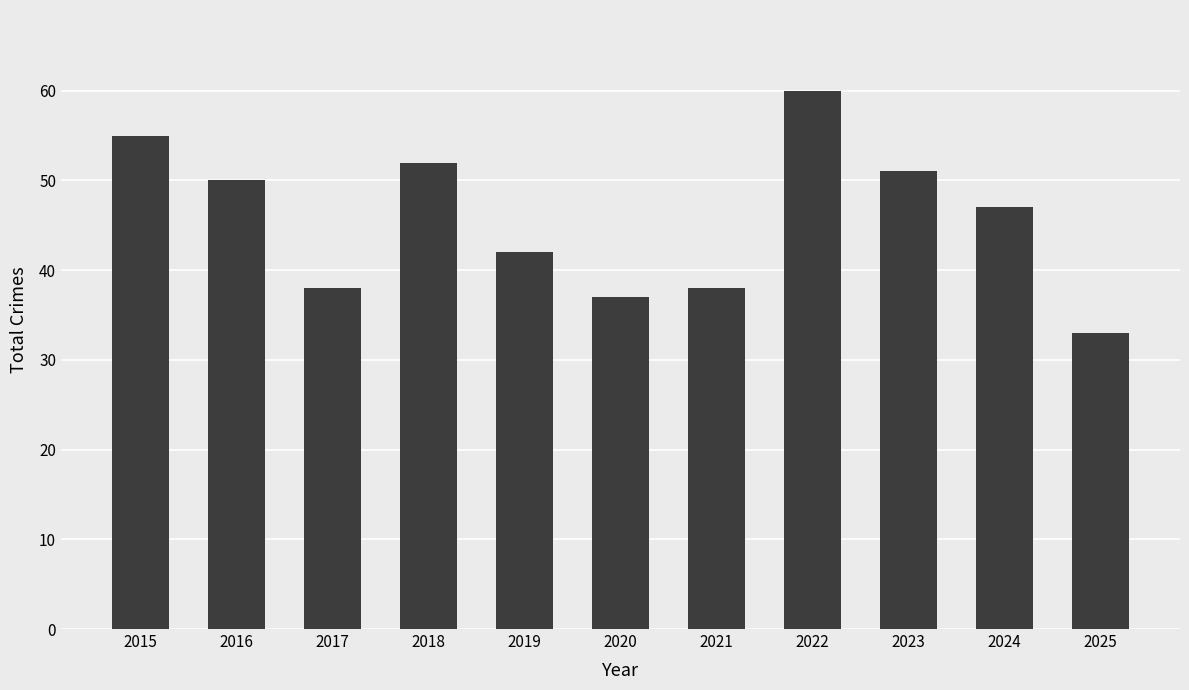

What is the value of the 2nd bar from the left?

50